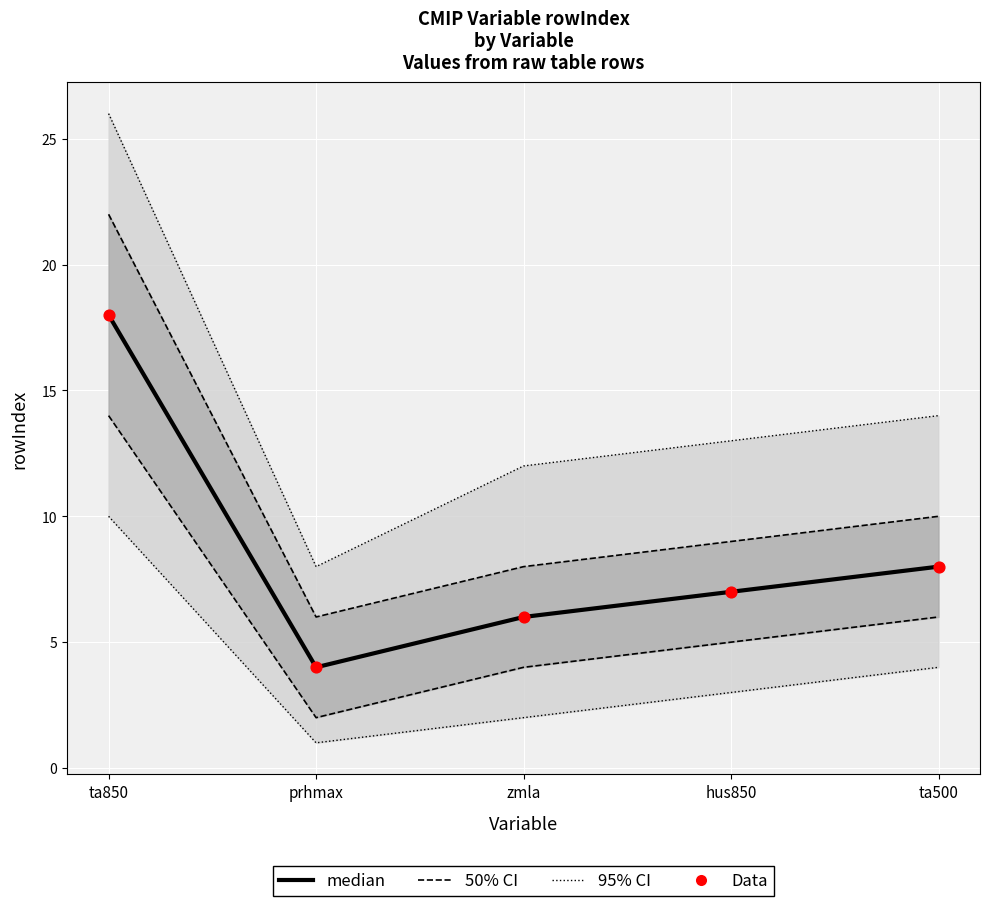

At how many categories does at least one series exceed 13?

1